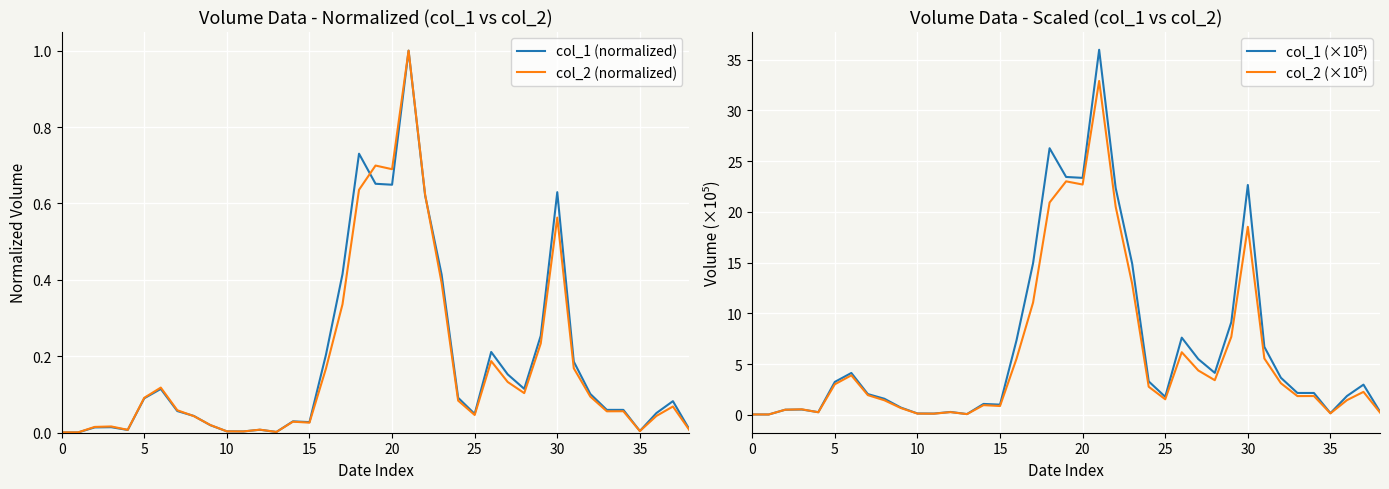

Rank the series by their maximum value, from highest to lowest.

col_1 (×10⁵), col_2 (×10⁵), col_1 (normalized), col_2 (normalized)